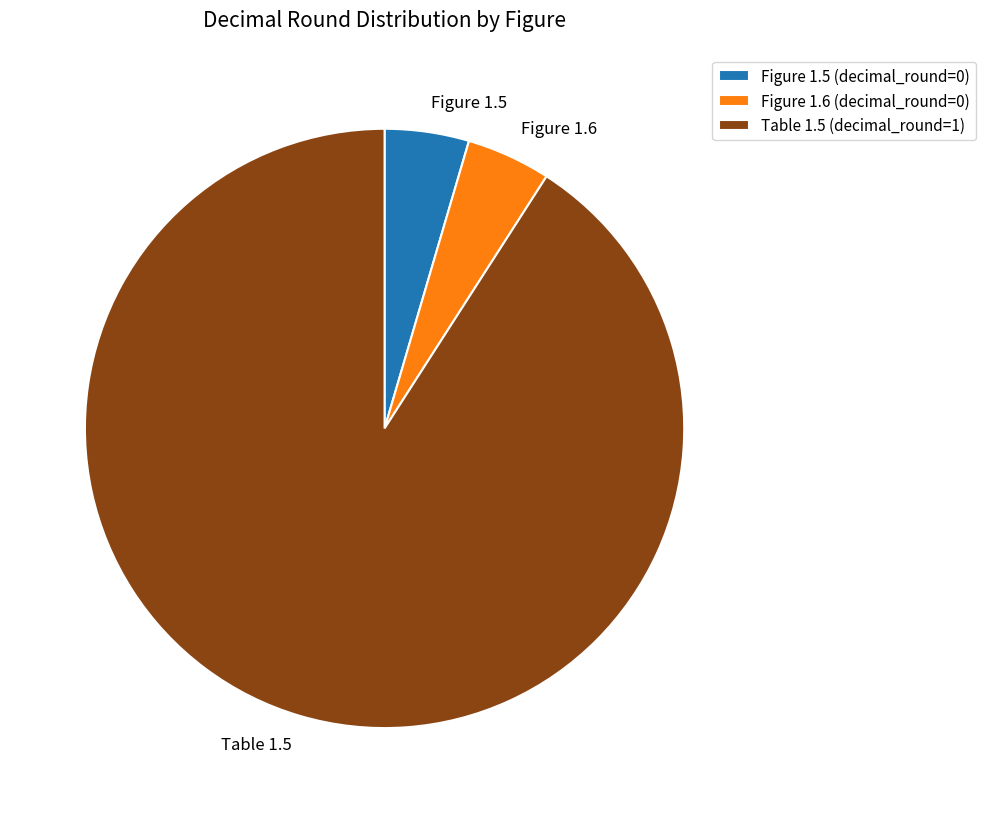

How many slices are in this pie chart?

3